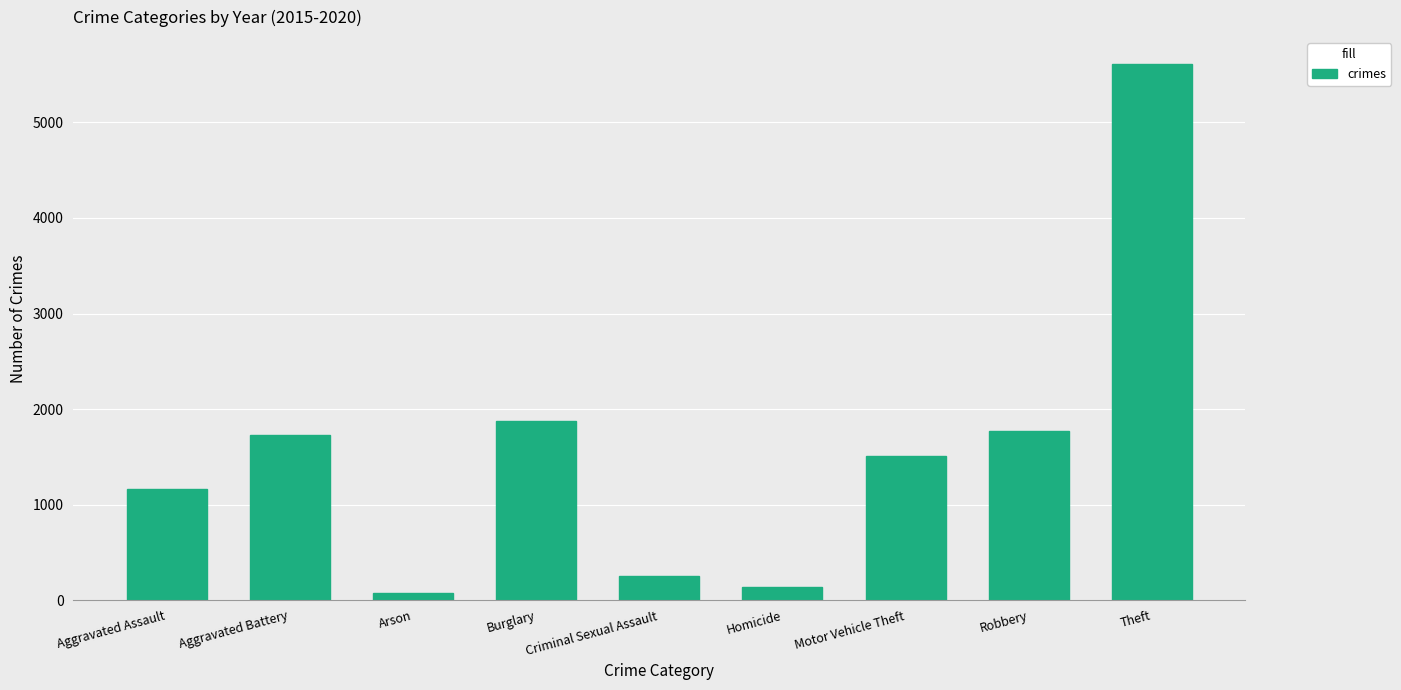

What value does the data have at Aggravated Battery?

1723